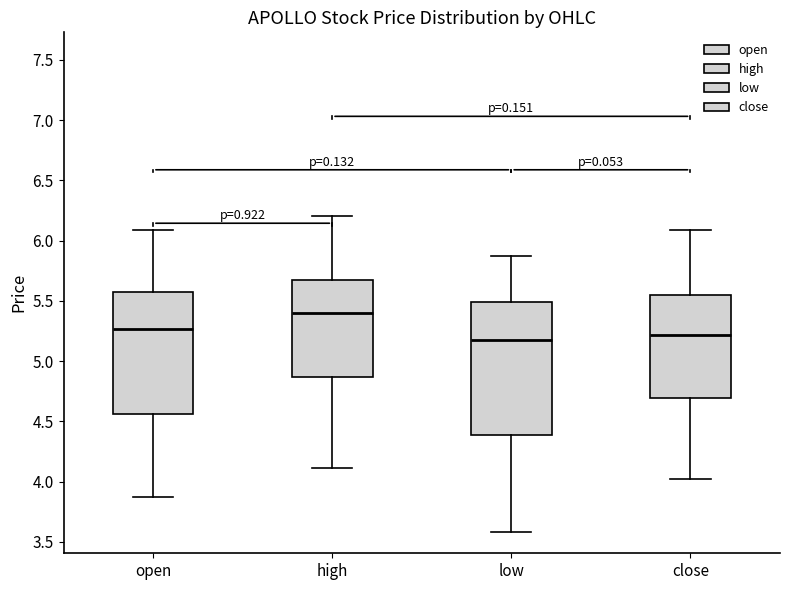

Reading left to right, transcribe this box plot: for each box, give where its median line is, the range the box spans, and where its two whiskers end, as read against the y-axis. The values are not printed on the chart, so give them approximately, as read against the axis.

open: median 5.25, box 4.55 to 5.60, whiskers 3.90 to 6.10
high: median 5.40, box 4.85 to 5.65, whiskers 4.10 to 6.20
low: median 5.15, box 4.40 to 5.50, whiskers 3.60 to 5.90
close: median 5.20, box 4.70 to 5.55, whiskers 4.05 to 6.10